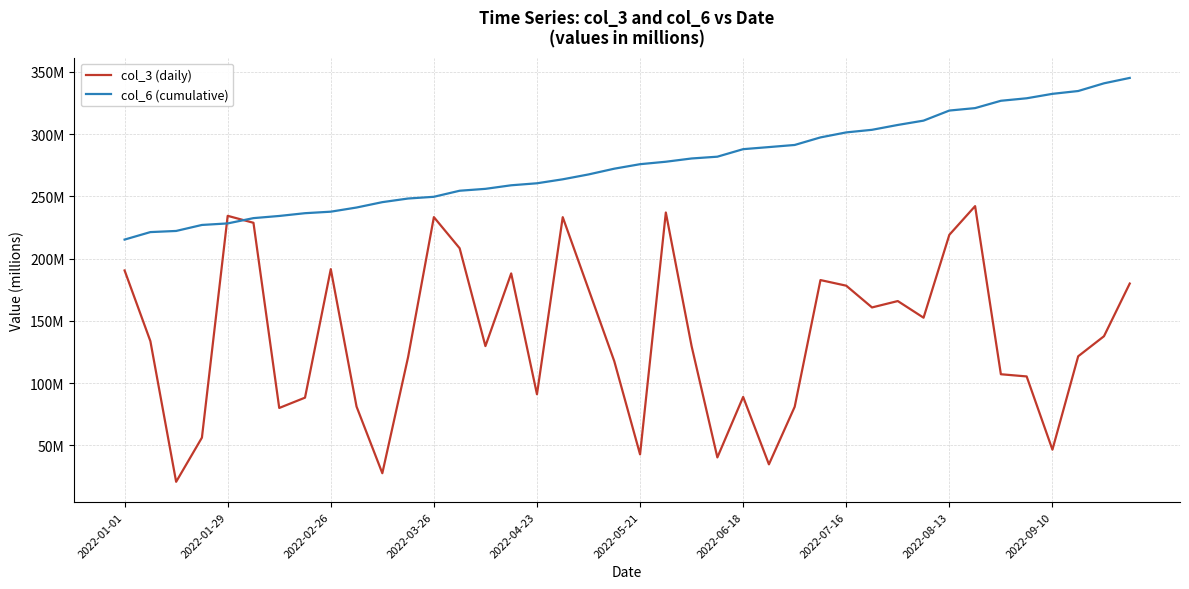

Is this an area chart (filled region under the line)?

No